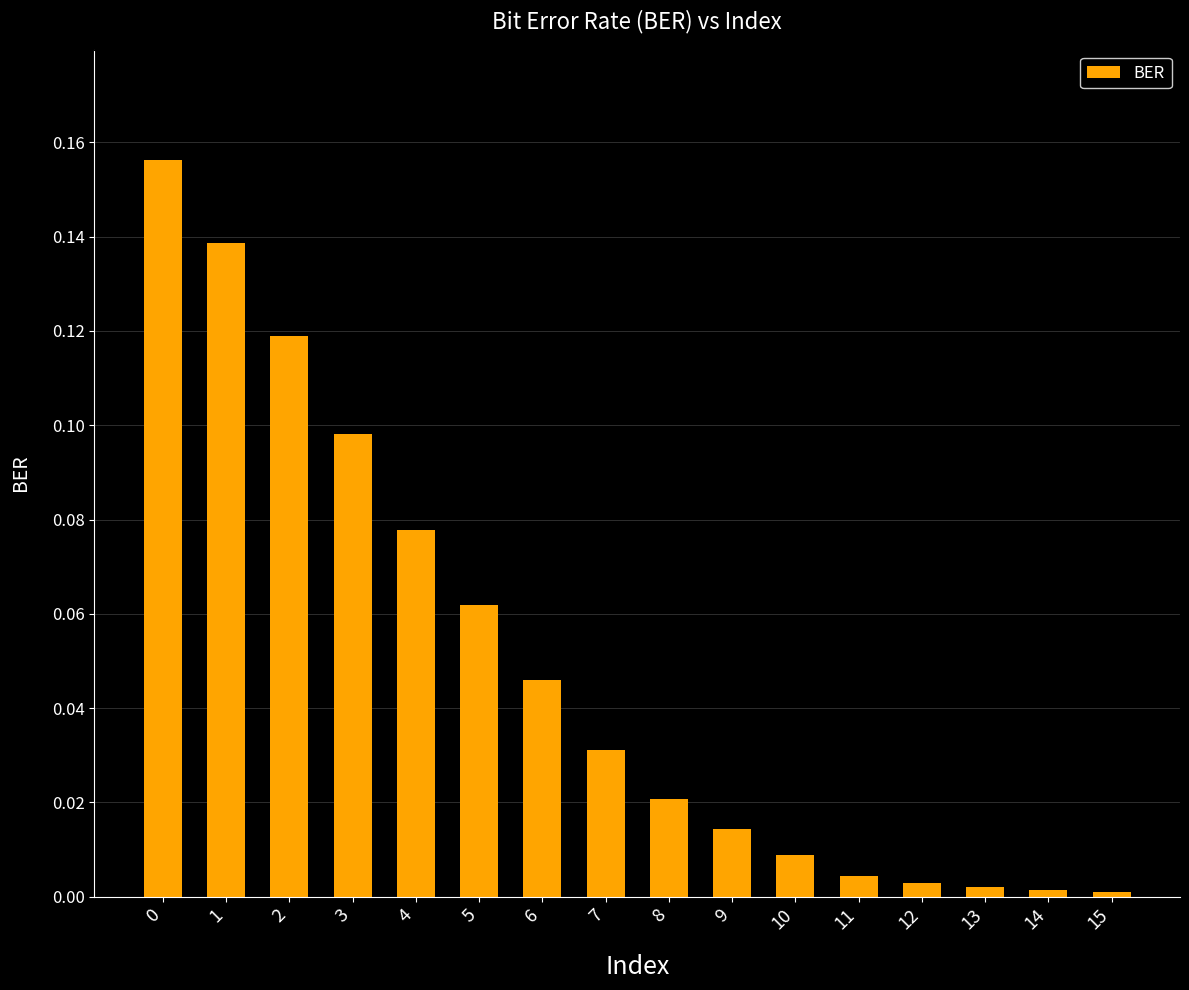

Does the chart contain any negative values?

No